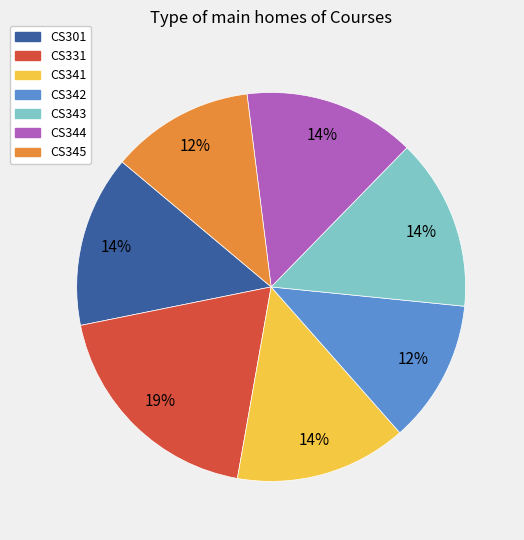

Does CS331 account for over 50% of the chart?

No